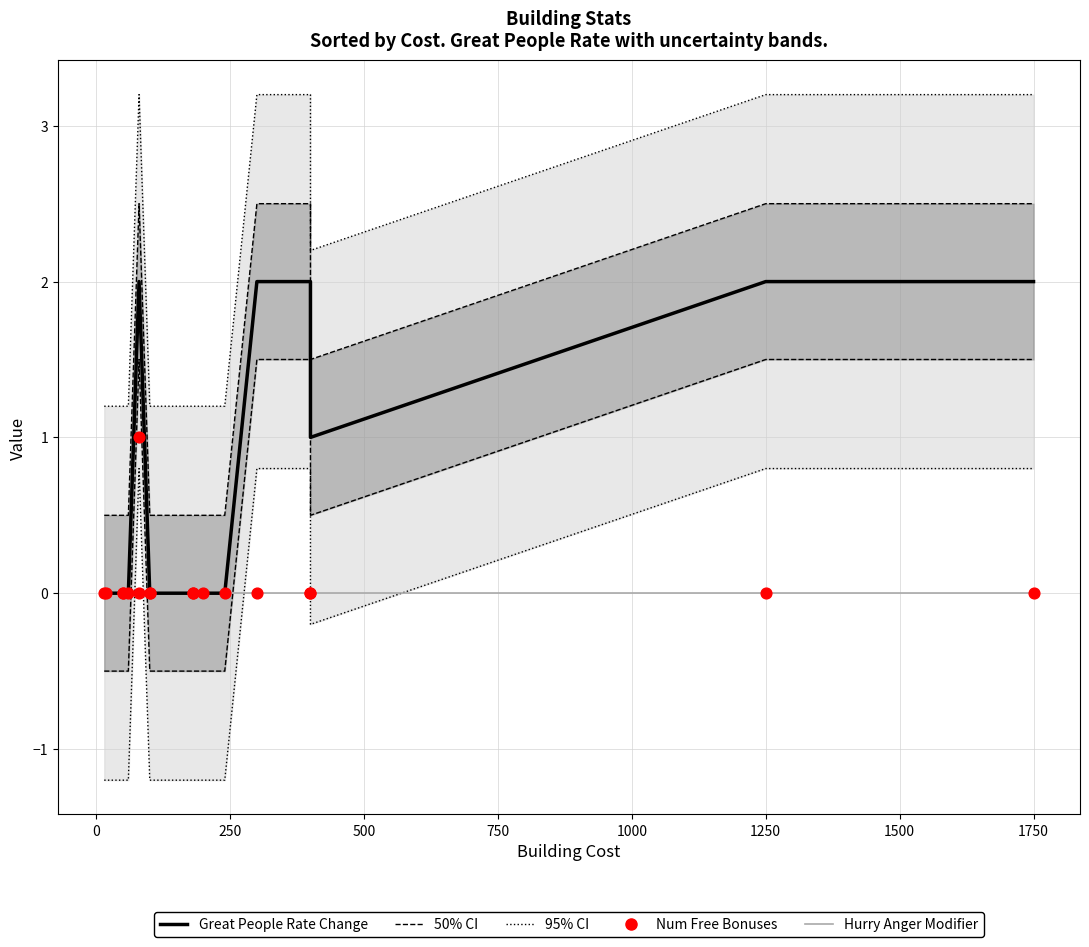

At which category is the sum across all series the highest?

1250